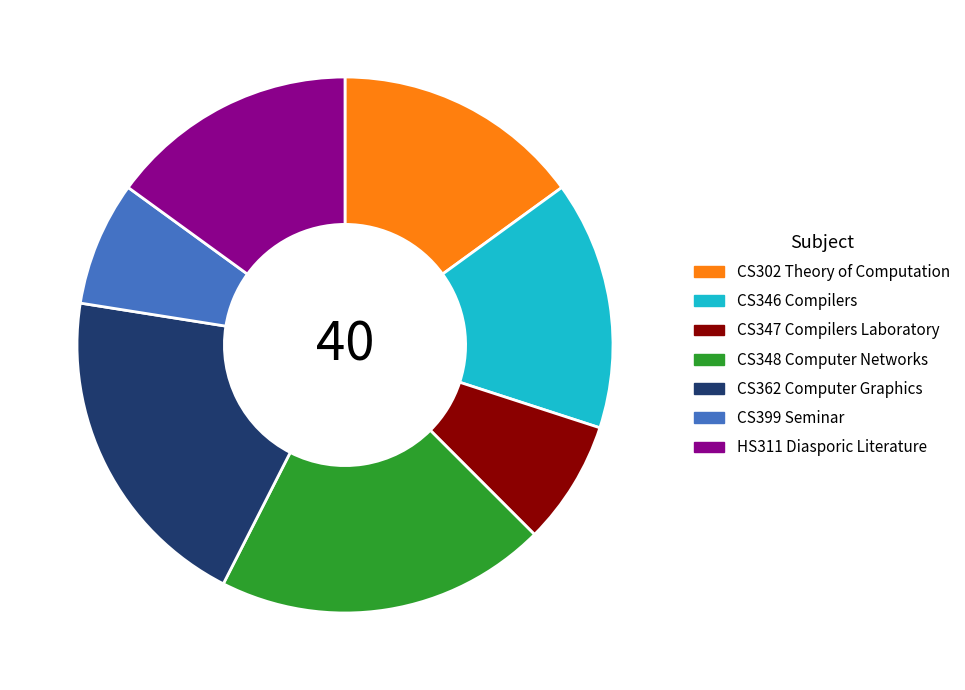

What is the ratio of the value at CS346 Compilers to the value at CS399 Seminar?

2.0